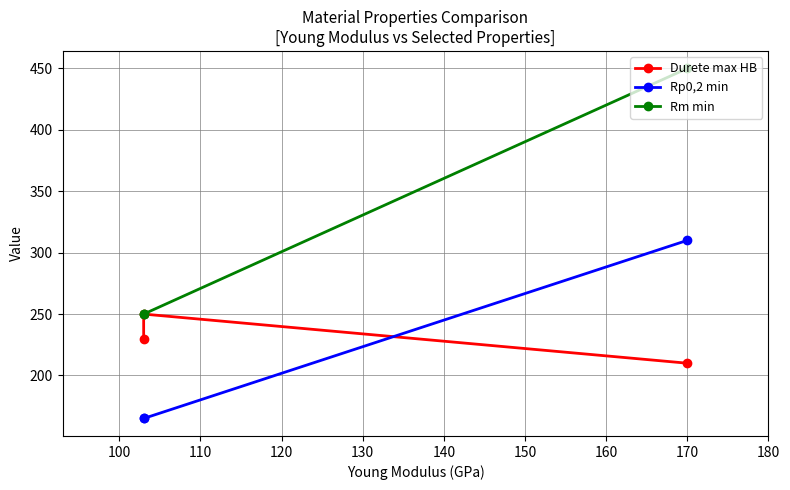

Reading left to right, what are all the values shown in this chart?

Durete max HB: 230	250	210
Rp0,2 min: 165	165	310
Rm min: 250	250	450